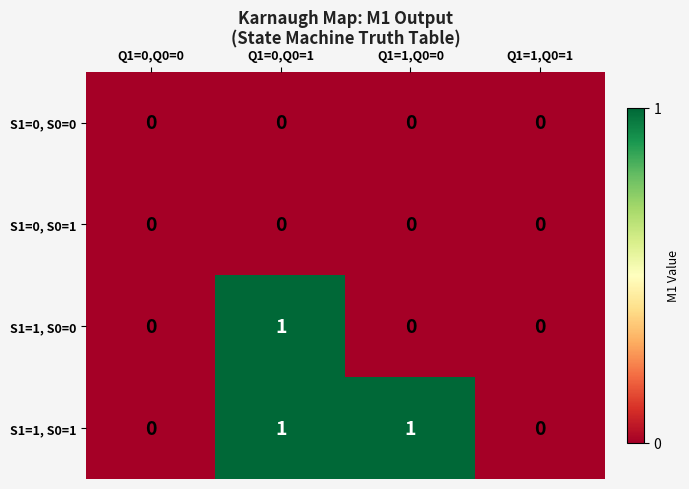

Reading left to right, what are all the values shown in this chart?

S1=0, S0=0: Q1=0,Q0=0=0	Q1=0,Q0=1=0	Q1=1,Q0=0=0	Q1=1,Q0=1=0
S1=0, S0=1: Q1=0,Q0=0=0	Q1=0,Q0=1=0	Q1=1,Q0=0=0	Q1=1,Q0=1=0
S1=1, S0=0: Q1=0,Q0=0=0	Q1=0,Q0=1=1	Q1=1,Q0=0=0	Q1=1,Q0=1=0
S1=1, S0=1: Q1=0,Q0=0=0	Q1=0,Q0=1=1	Q1=1,Q0=0=1	Q1=1,Q0=1=0